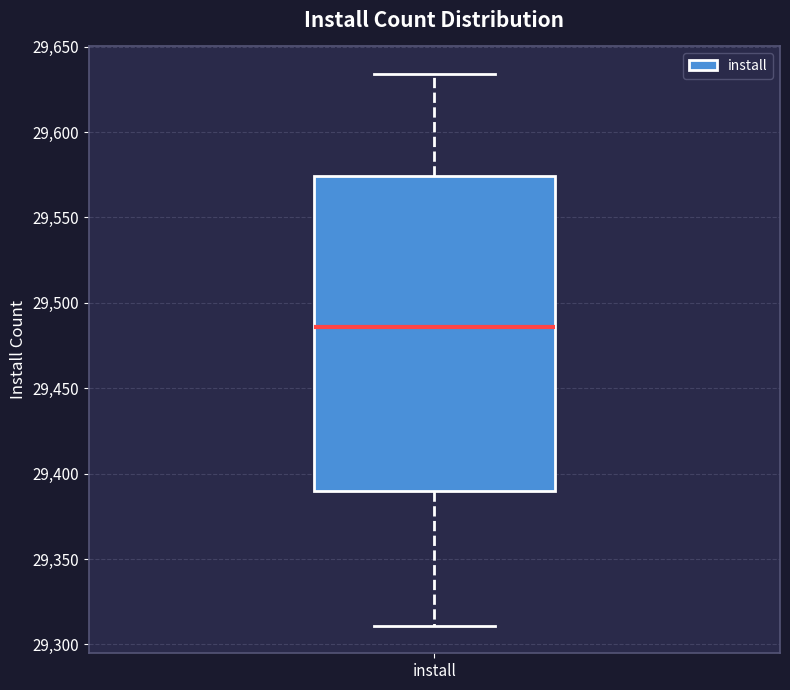

Read this box plot against the y-axis: the position of the median line, the range covered by the box, and the ends of both whiskers. The values are not printed on the chart, so give them approximately, as read against the axis.

median 29485, box 29390 to 29575, whiskers 29310 to 29635